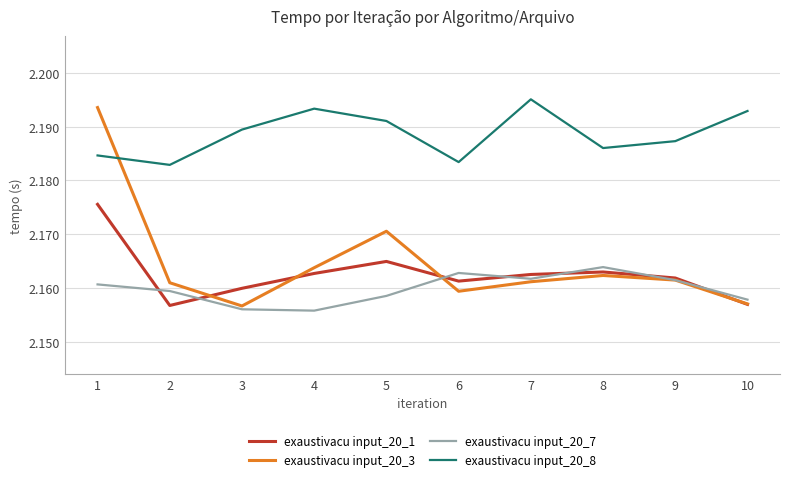

Which series has the widest spread of values?

exaustivacu input_20_3